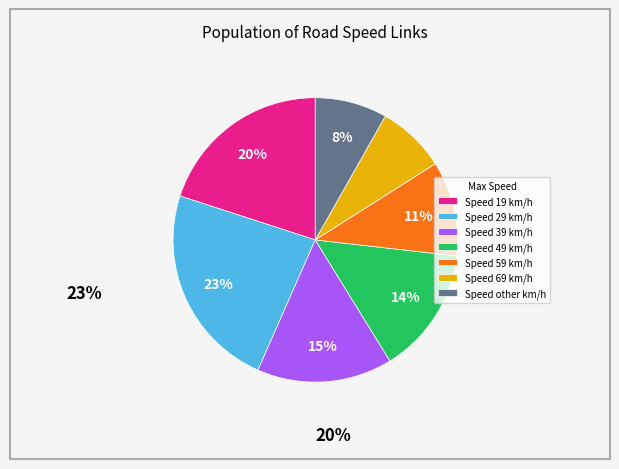

To the nearest percent, what is the combined percentage of Speed 39 km/h and Speed 59 km/h?

26%